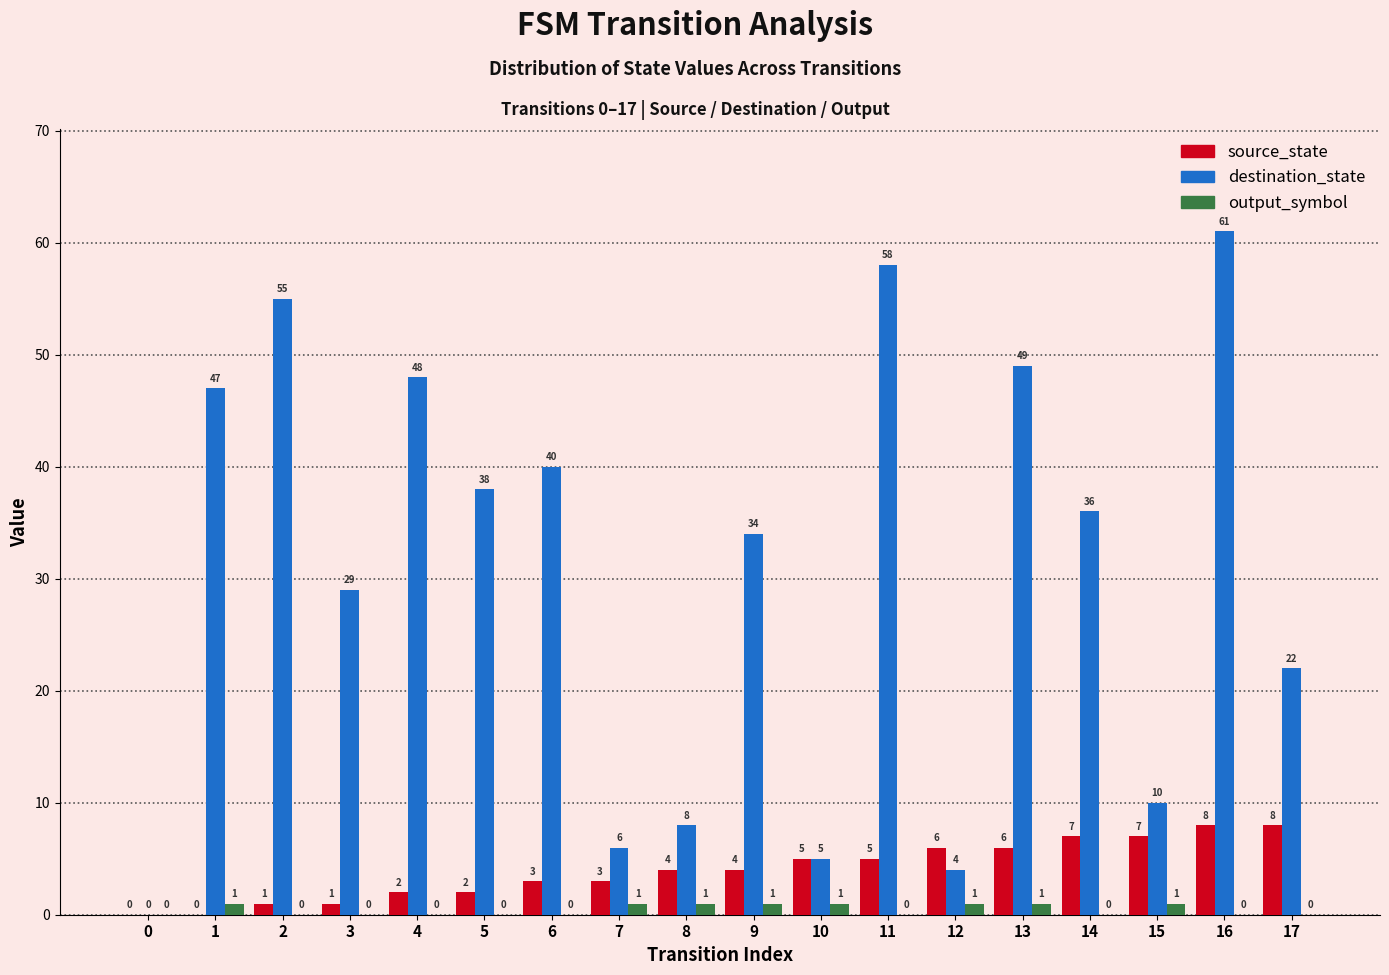

Between 10 and 14, which series saw the biggest shift?

destination_state